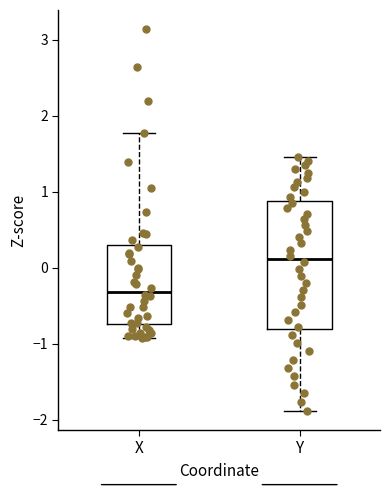

Where does the upper whisker of the box for X end on the y-axis? The values are not printed on the chart, so give them approximately, as read against the axis.

1.8